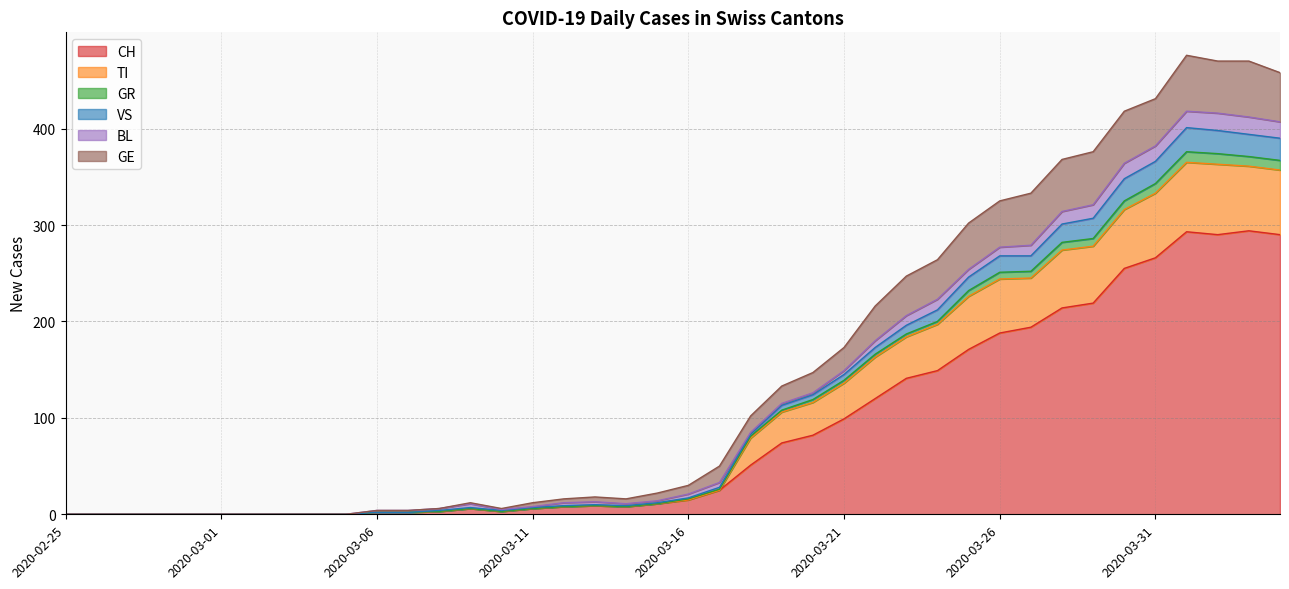

The CH series shows 266 at 2020-03-31. True or false?

True